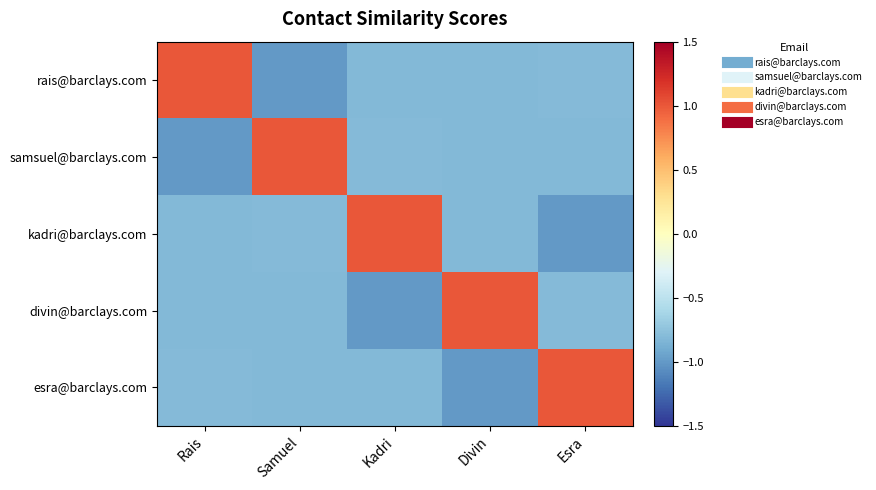

Which series changed the most between Kadri and Esra?

kadri@barclays.com